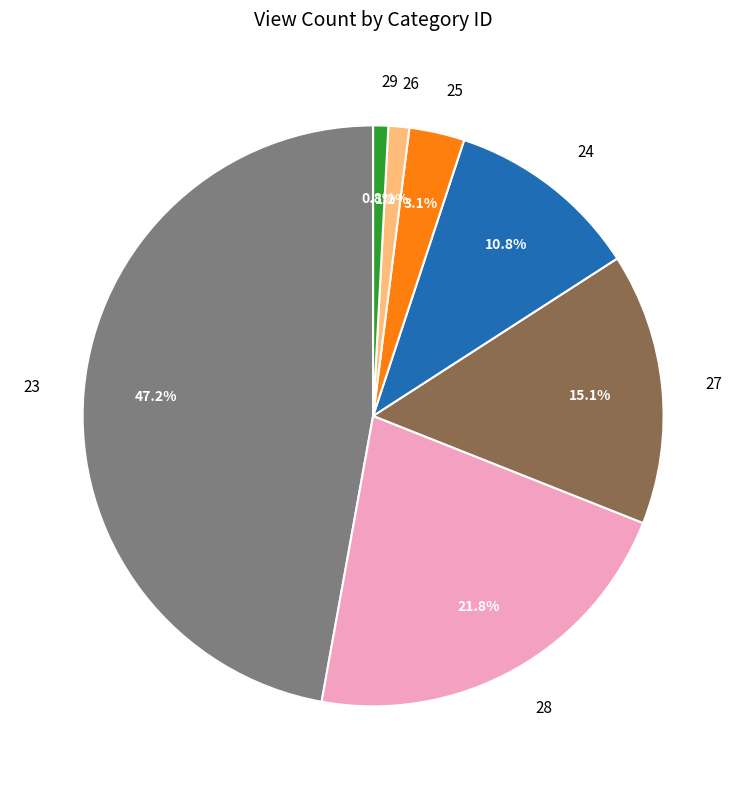

Between 23 and 26, which is larger?

23